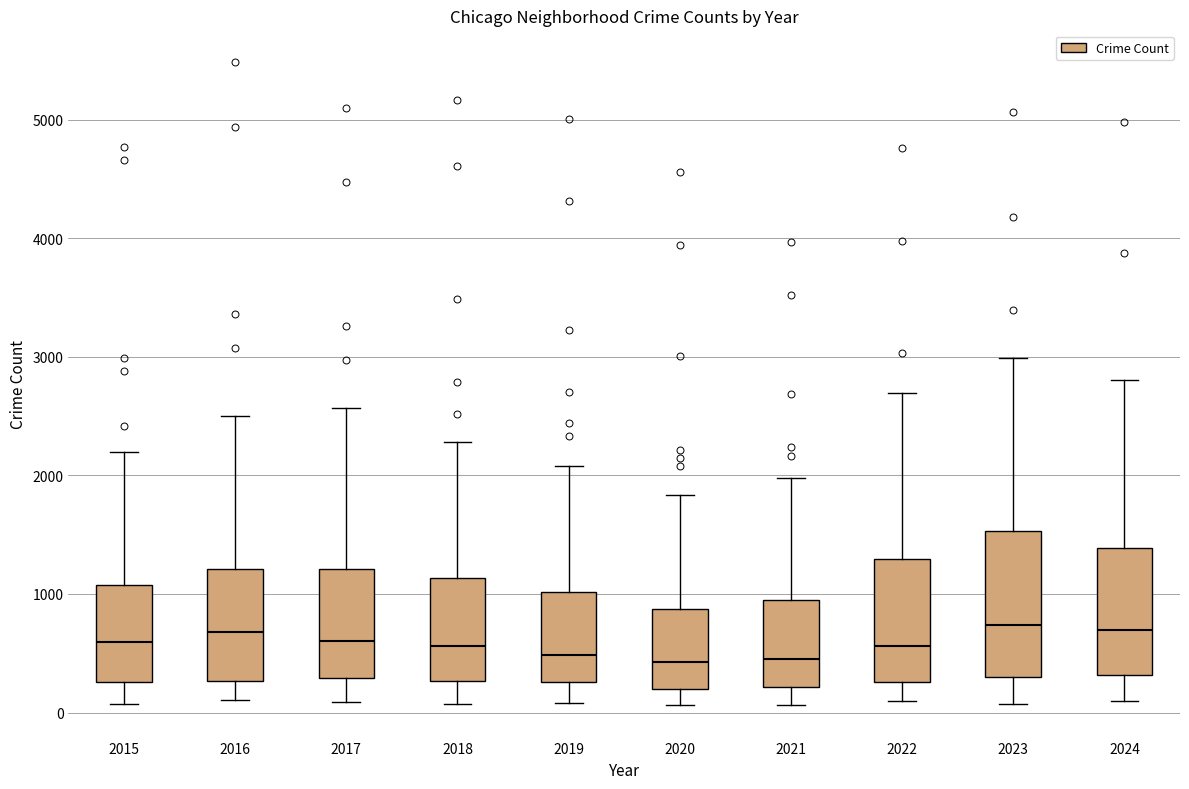

Comparing the boxes themselves (not the whiskers), which one is the tallest?

2023